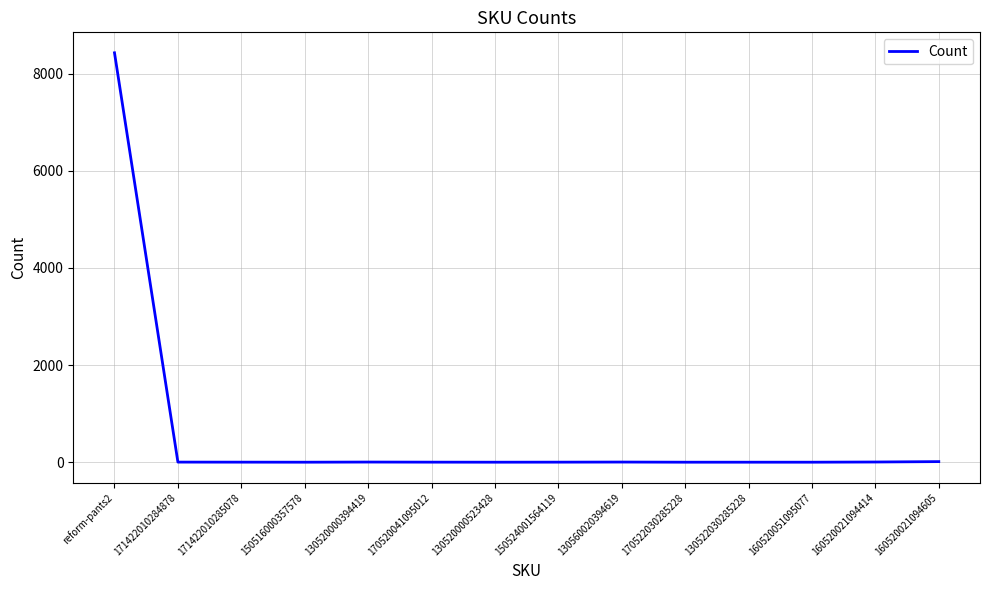

How many lines are shown in the chart?

1